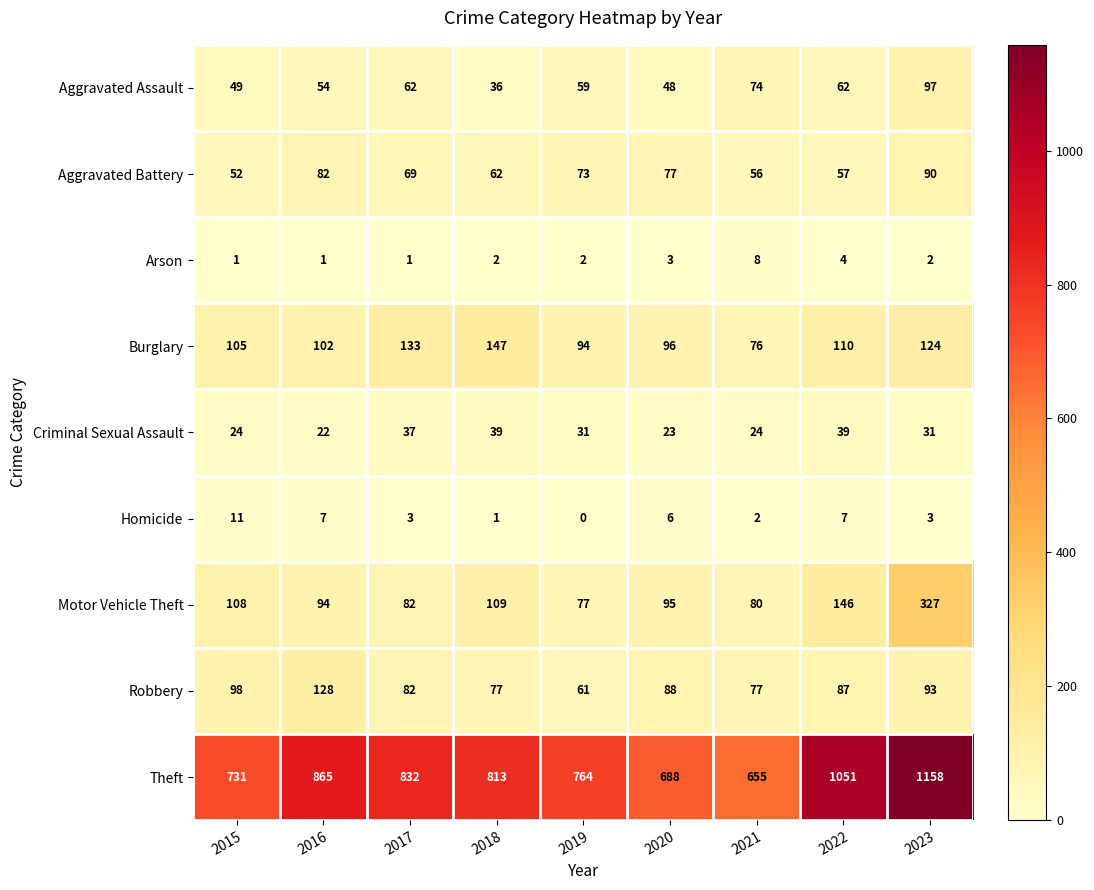

What is the difference between the highest and lowest values at 2016?

864